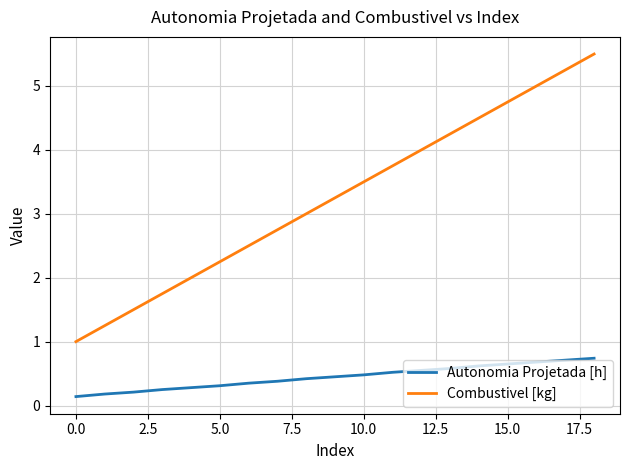

List the series in order of their peak value, highest first.

Combustivel [kg], Autonomia Projetada [h]